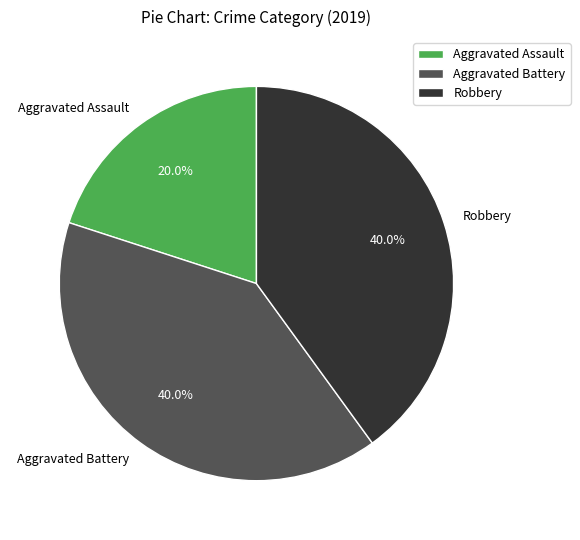

Combined, what portion of the pie is Aggravated Assault and Aggravated Battery?

60.0%